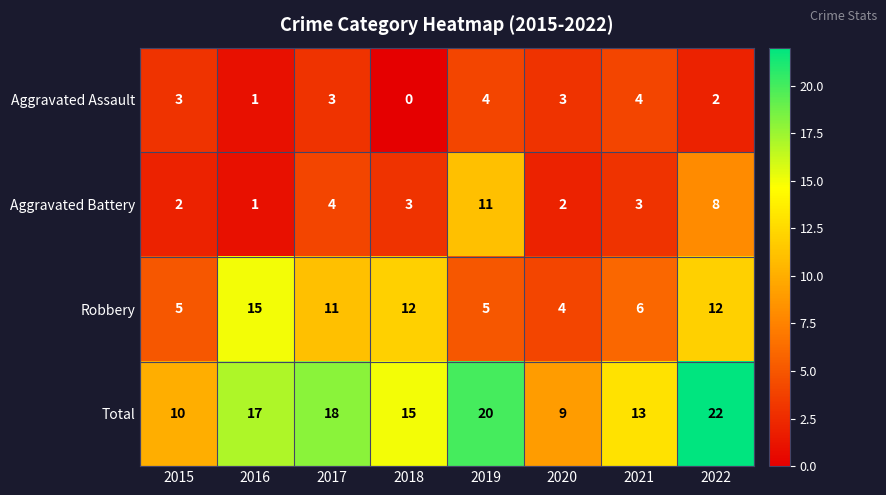

What is the sum of the Robbery values at 2018 and 2022?

24